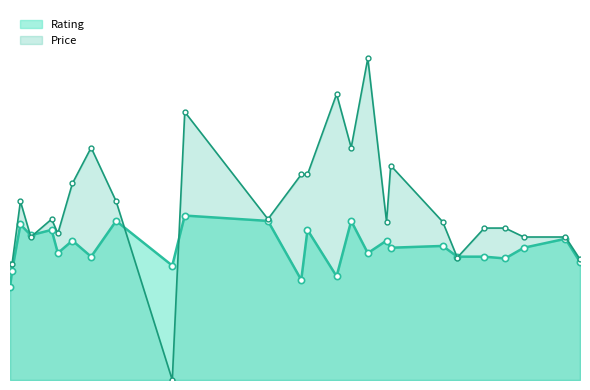

What is the label of the 7th point from the right?

2025-01-03